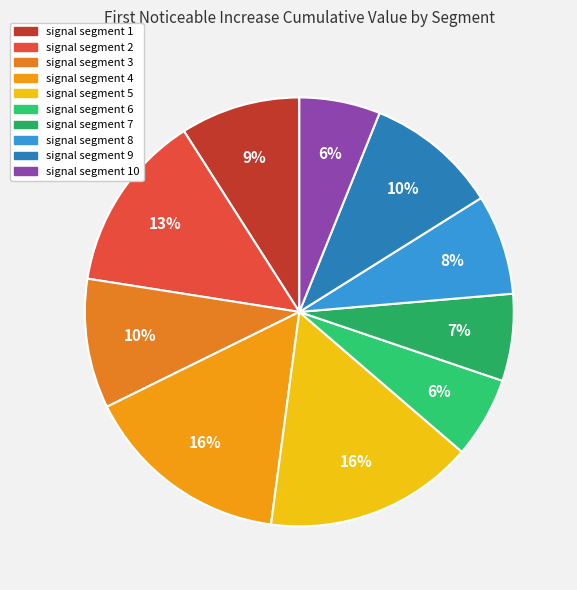

Rank the categories by value from highest to lowest.

signal segment 5, signal segment 4, signal segment 2, signal segment 9, signal segment 3, signal segment 1, signal segment 8, signal segment 7, signal segment 6, signal segment 10